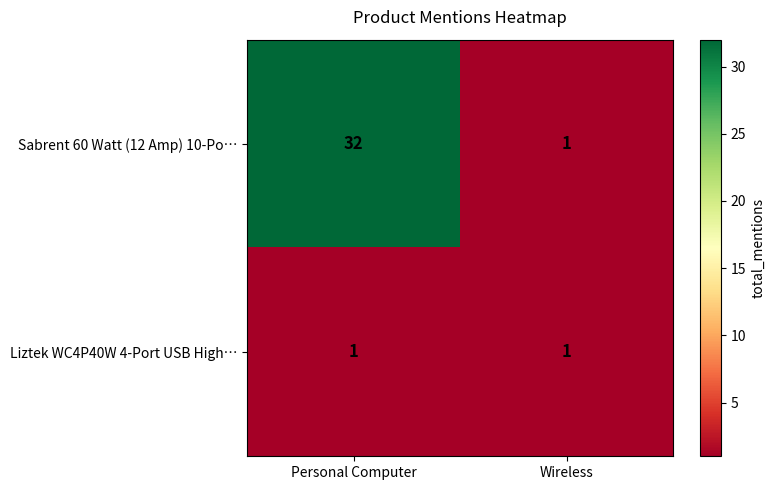

What is the total value across all series at Personal Computer?

33